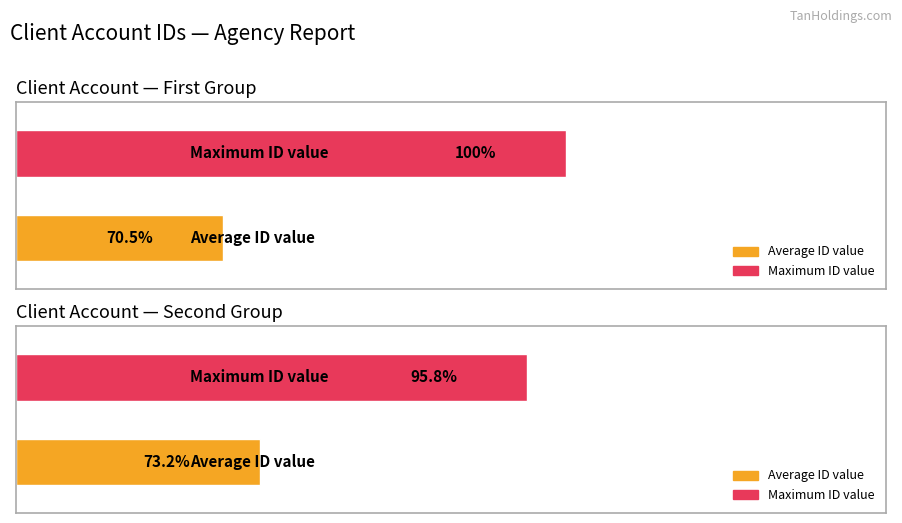

The chart shows a value of 1887992 at TAN SIU LIN FOUNDATION. True or false?

False